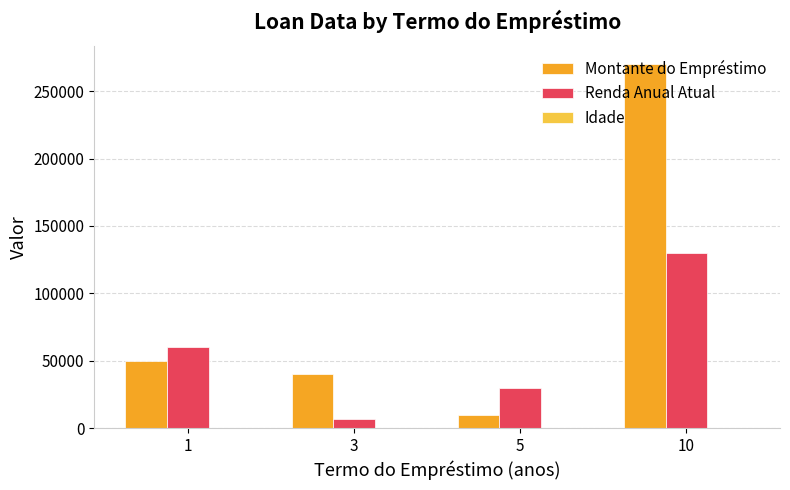

What is the greatest value displayed?

270000